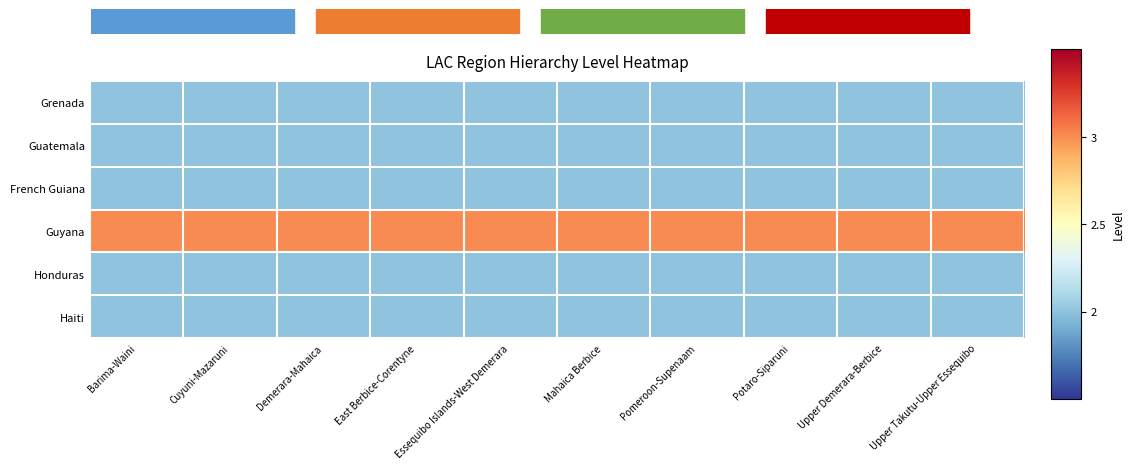

Which series has the largest total across all categories?

Guyana